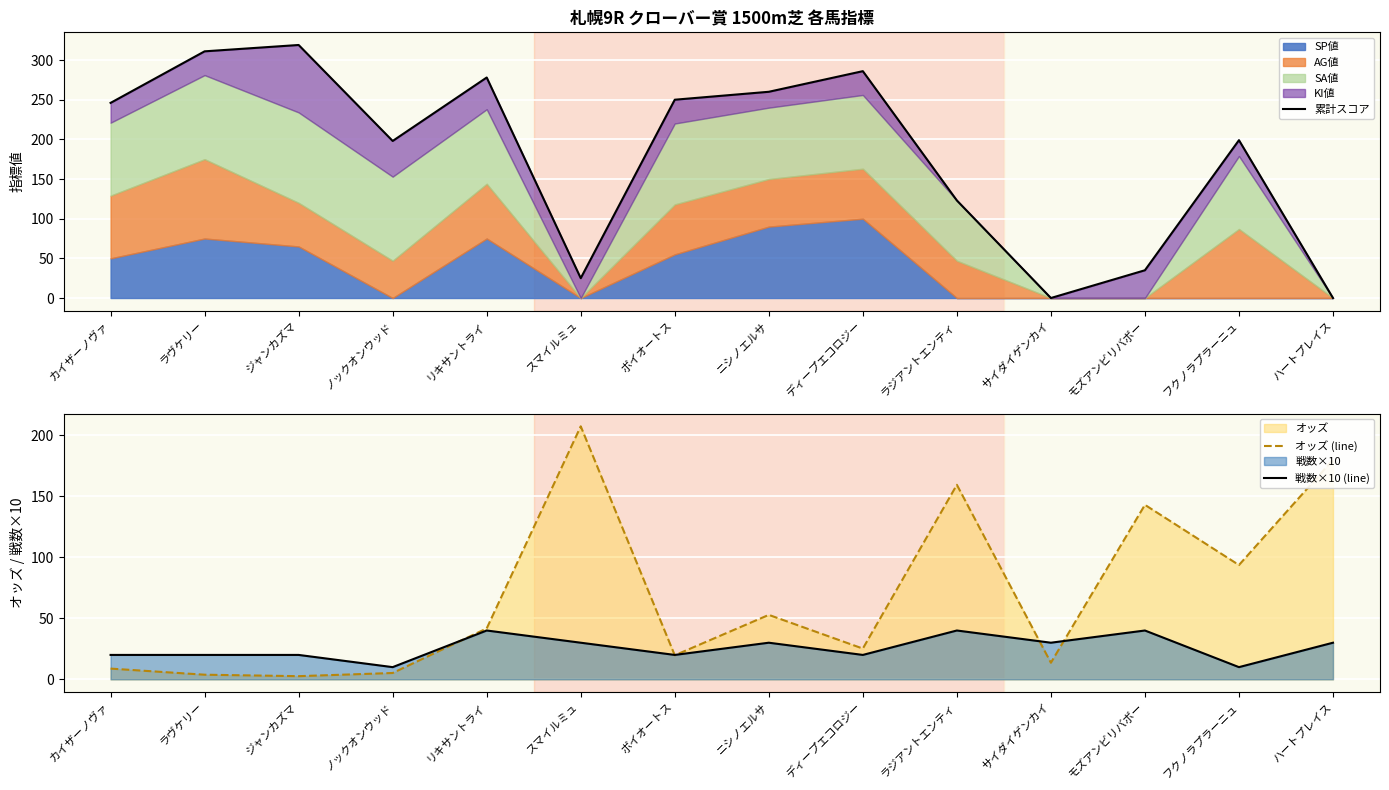

At which label is オッズ (line) closest to 104?

フクノラプラーニュ